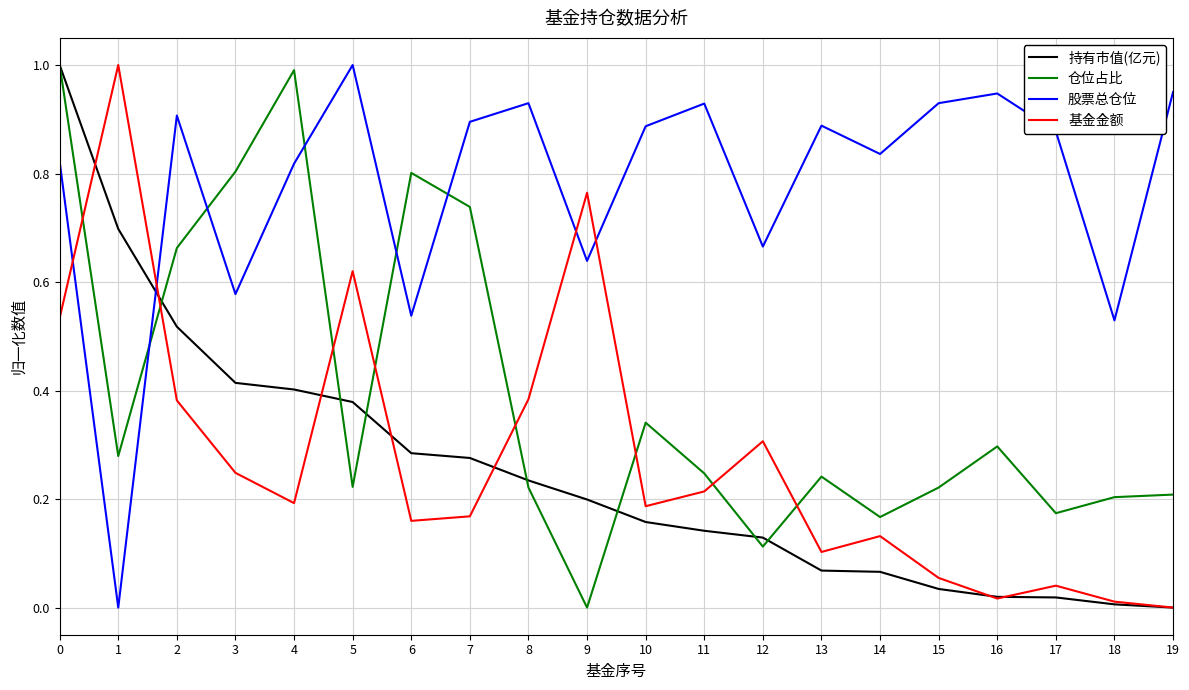

True or false: 股票总仓位 has a value of 0.0 at 1.

True